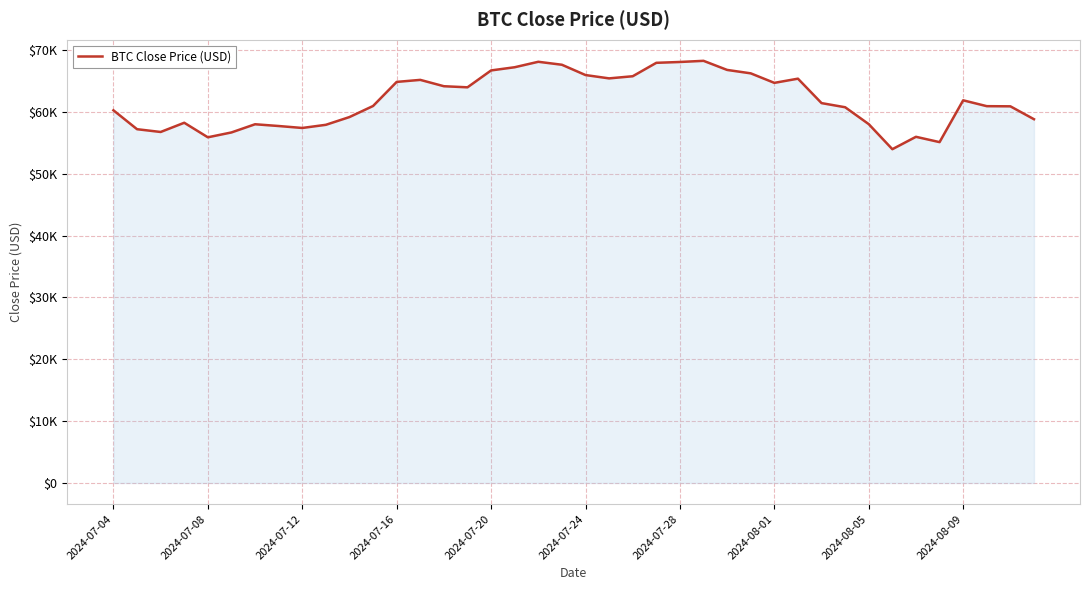

Does the chart have visible grid lines?

Yes